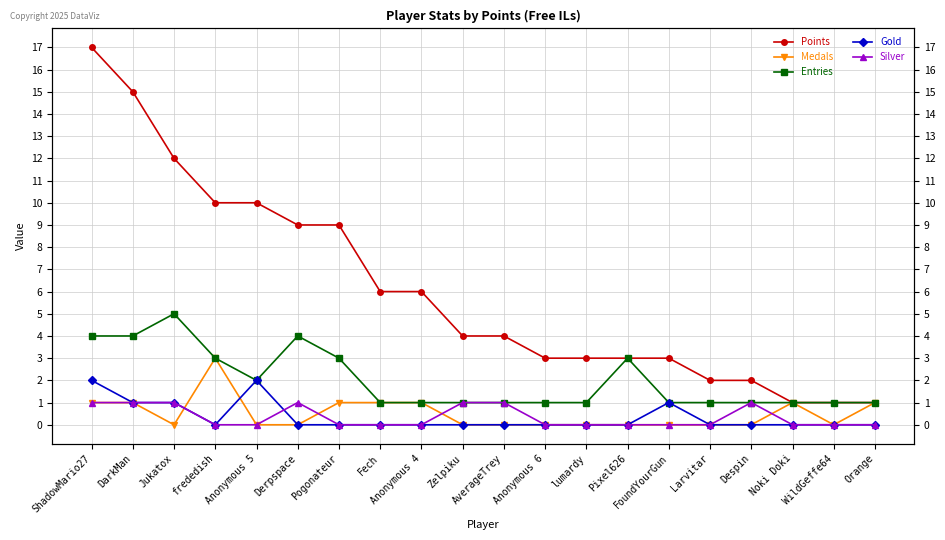

Does the chart have visible grid lines?

Yes